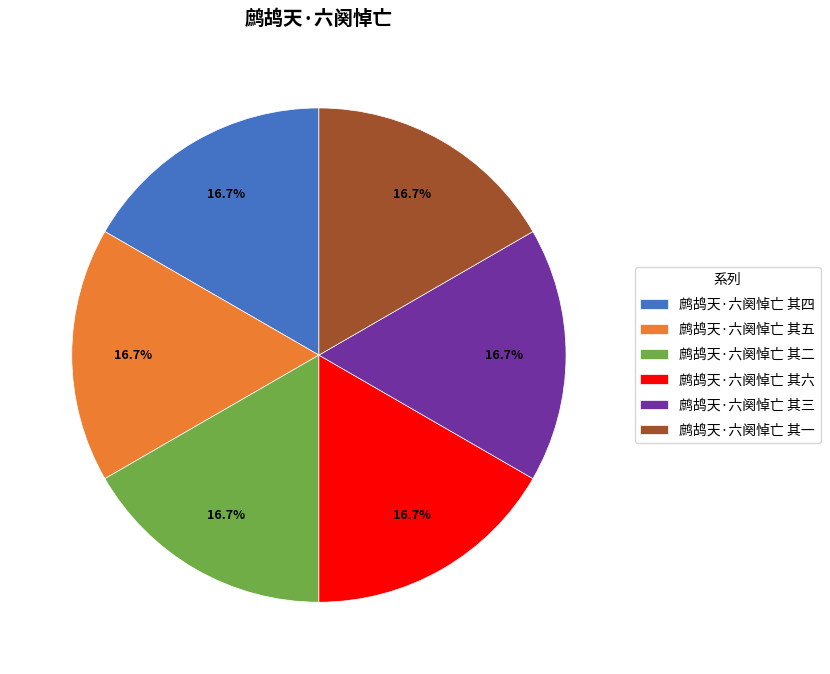

Do 鹧鸪天·六阕悼亡 其二 and 鹧鸪天·六阕悼亡 其六 together represent more than half of the pie?

No